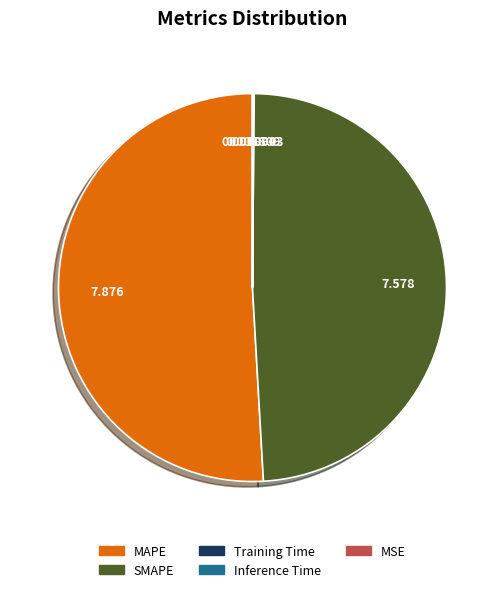

Is there any slice that represents more than half of the pie?

Yes